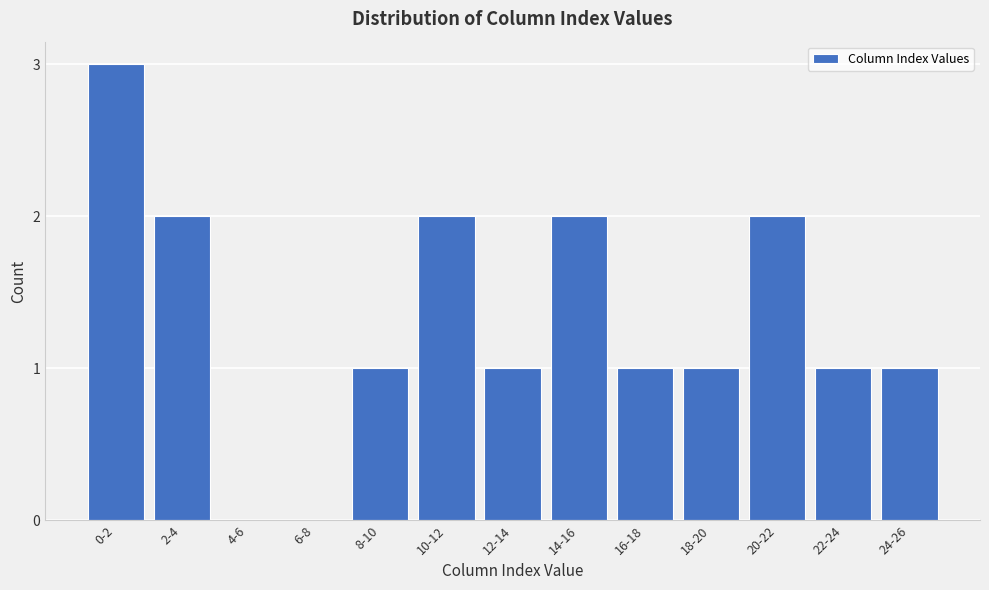

Reading left to right, transcribe all the data shown in this chart.

0-2=3	2-4=2	4-6=0	6-8=0	8-10=1	10-12=2	12-14=1	14-16=2	16-18=1	18-20=1	20-22=2	22-24=1	24-26=1